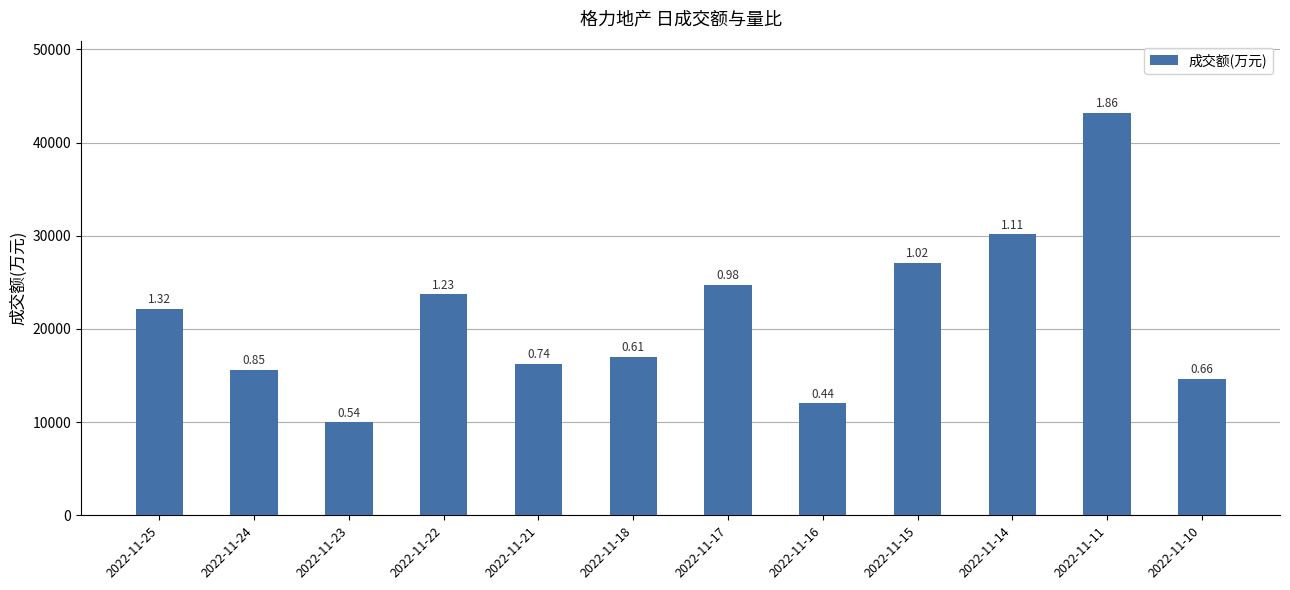

How many bars are there in total?

12